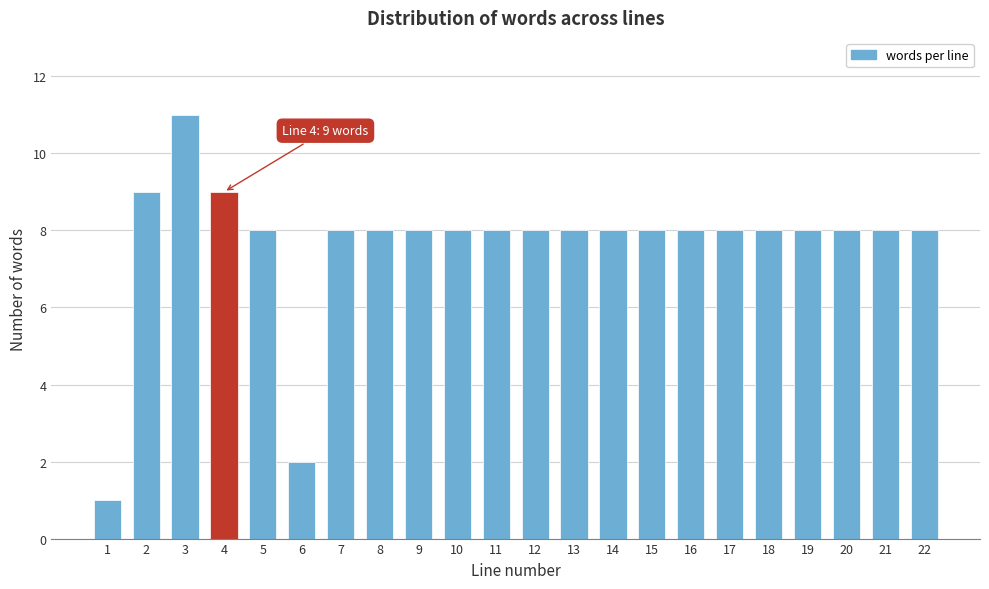

Reading left to right, transcribe all the data shown in this chart.

1=1	2=9	3=11	4=9	5=8	6=2	7=8	8=8	9=8	10=8	11=8	12=8	13=8	14=8	15=8	16=8	17=8	18=8	19=8	20=8	21=8	22=8